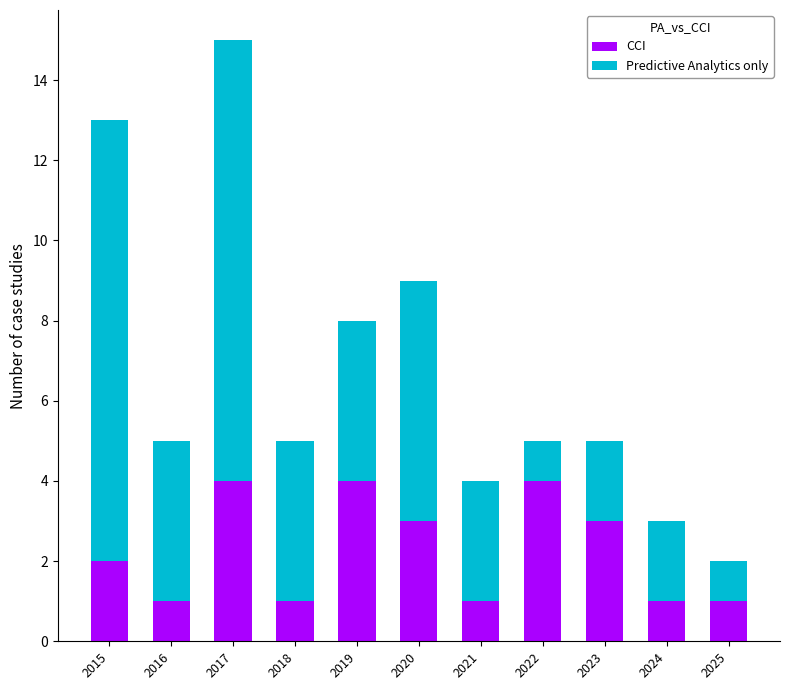

How many series are shown in this chart?

2